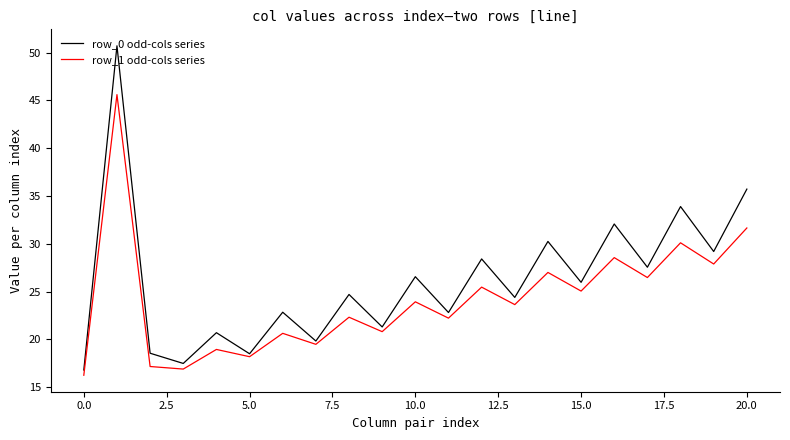

What is the average value of the row_0 odd-cols series series?

26.1